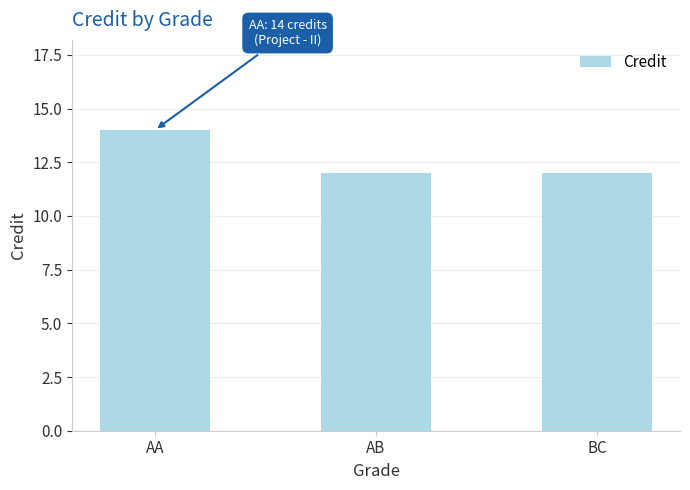

Is it true that the value at AB is 12?

True